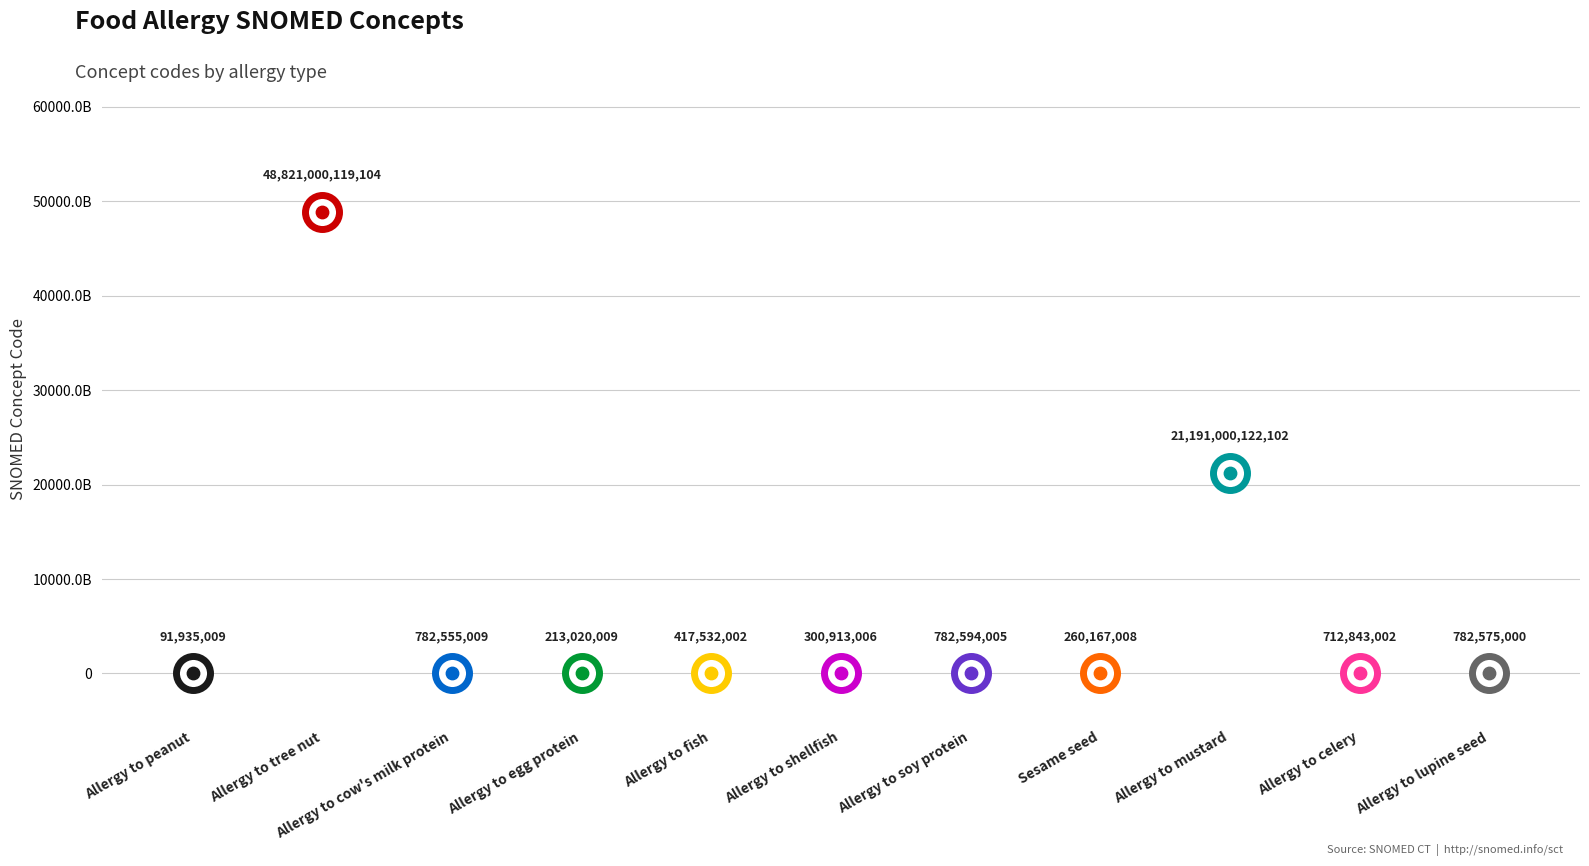

Between Allergy to tree nut and Allergy to celery, which is larger?

Allergy to tree nut